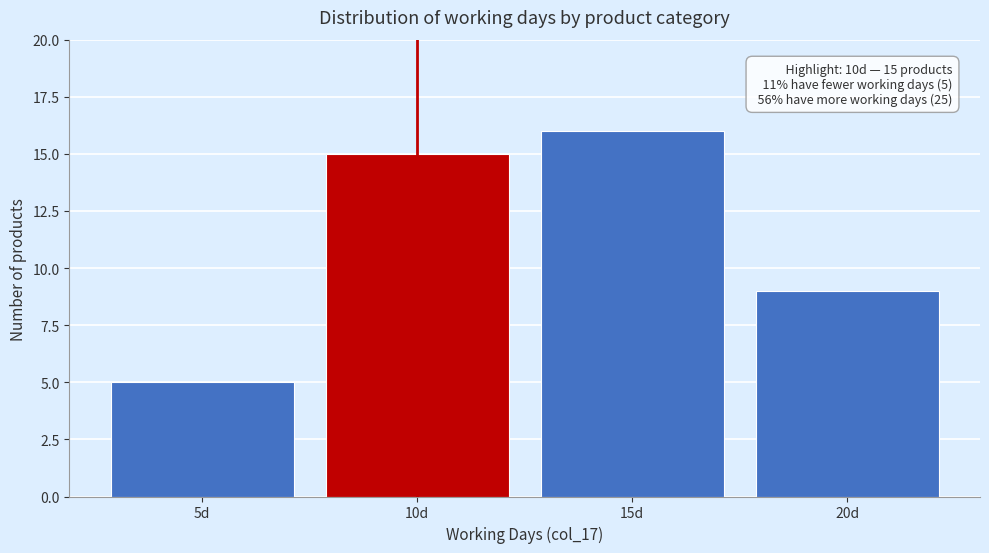

Reading right to left, what are all the values shown in this chart?

9	16	15	5